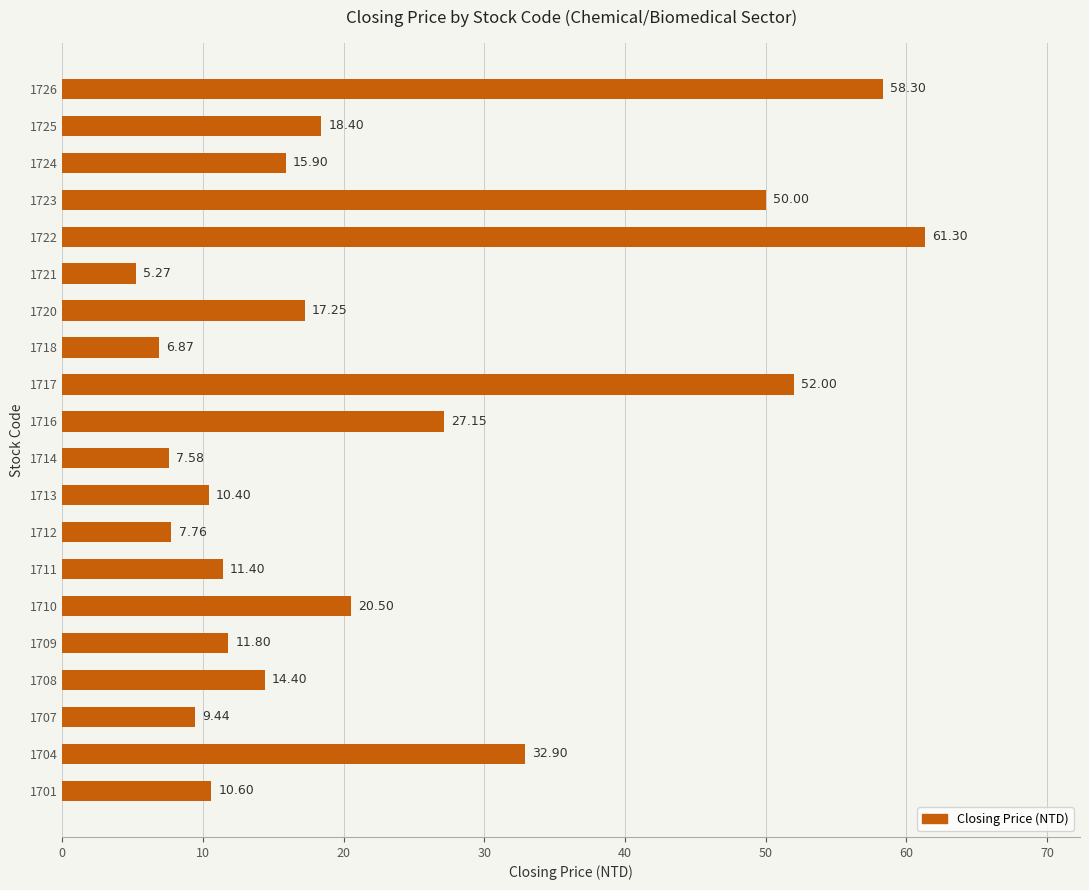

What is the difference between the maximum and minimum values?

56.0